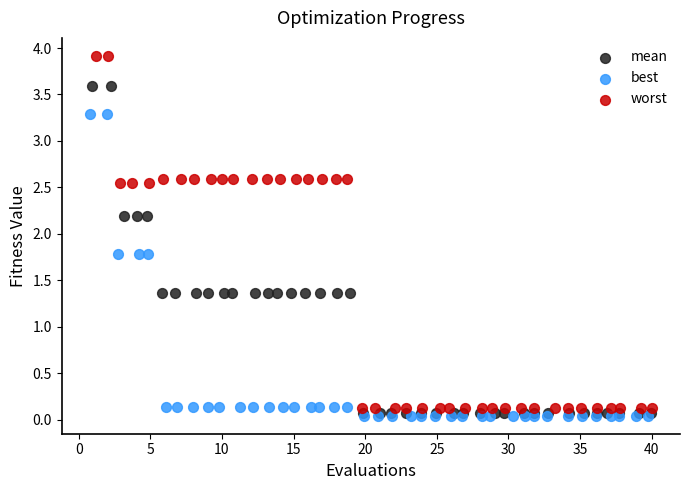

Which series has the largest Y range (max minus min)?

worst